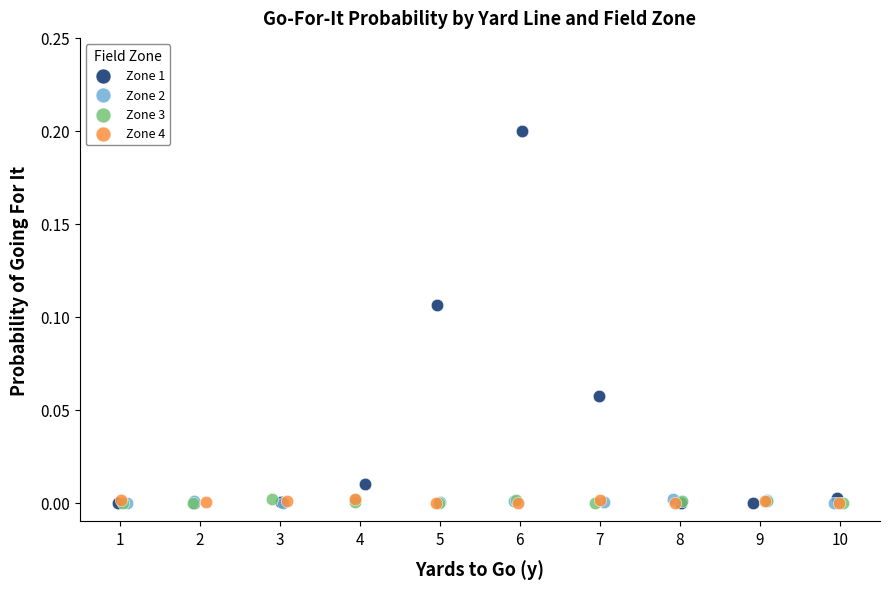

Which series reaches the maximum Y coordinate?

Zone 1